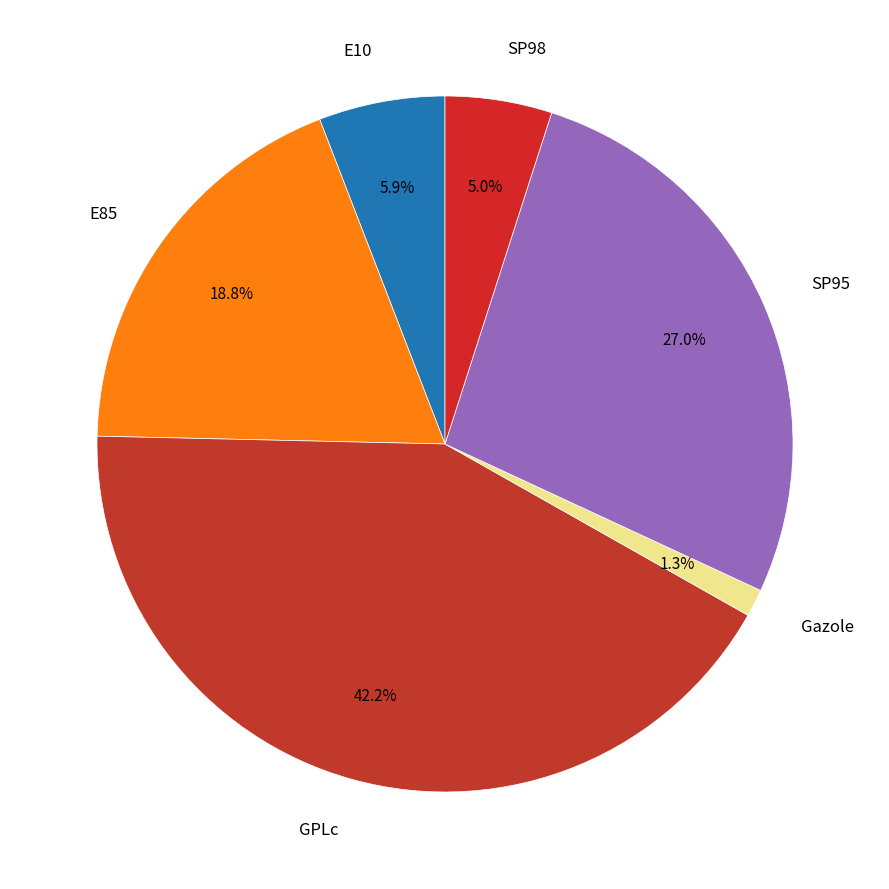

Do GPLc and E10 together represent more than half of the pie?

No